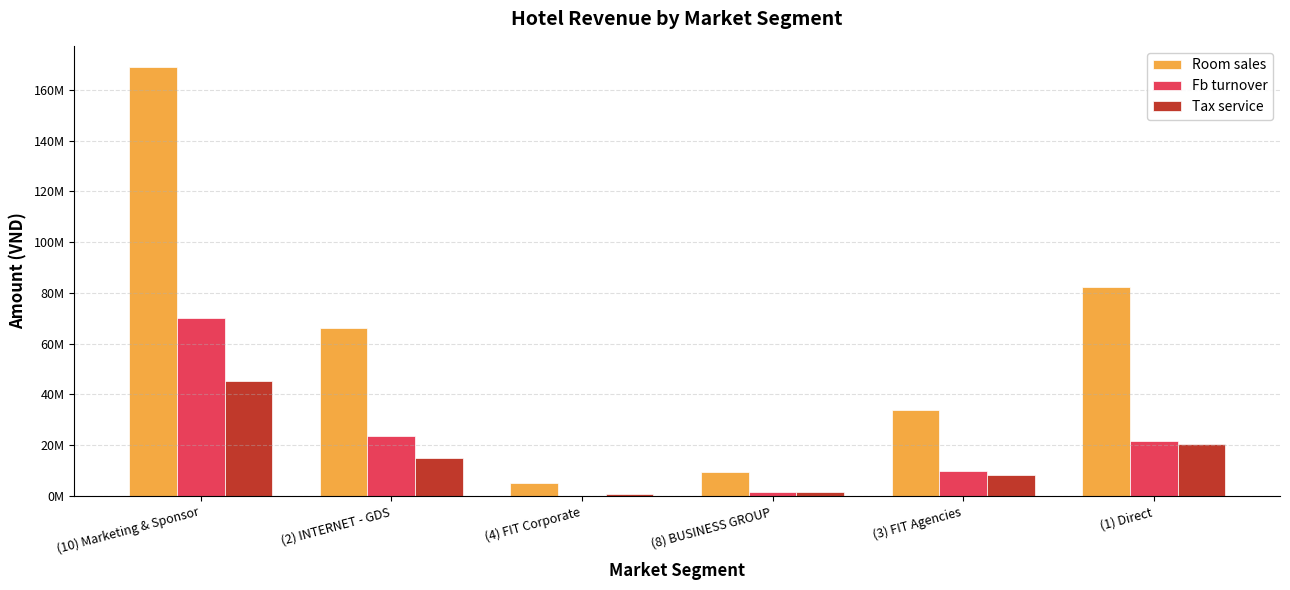

Reading right to left, list all the values displayed in this chart.

Room sales: (1) Direct=82233214.0	(3) FIT Agencies=33882924.0	(8) BUSINESS GROUP=9414805.2	(4) FIT Corporate=5000000.0	(2) INTERNET - GDS=66052040.8	(10) Marketing & Sponsor=168894976.3
Fb turnover: (1) Direct=21569513.0	(3) FIT Agencies=9870128.1	(8) BUSINESS GROUP=1500000.0	(4) FIT Corporate=80000.0	(2) INTERNET - GDS=23446200.8	(10) Marketing & Sponsor=70215792.5
Tax service: (1) Direct=20629472.5	(3) FIT Agencies=8130424.4	(8) BUSINESS GROUP=1691797.3	(4) FIT Corporate=799766.3	(2) INTERNET - GDS=15076486.8	(10) Marketing & Sponsor=45201999.0